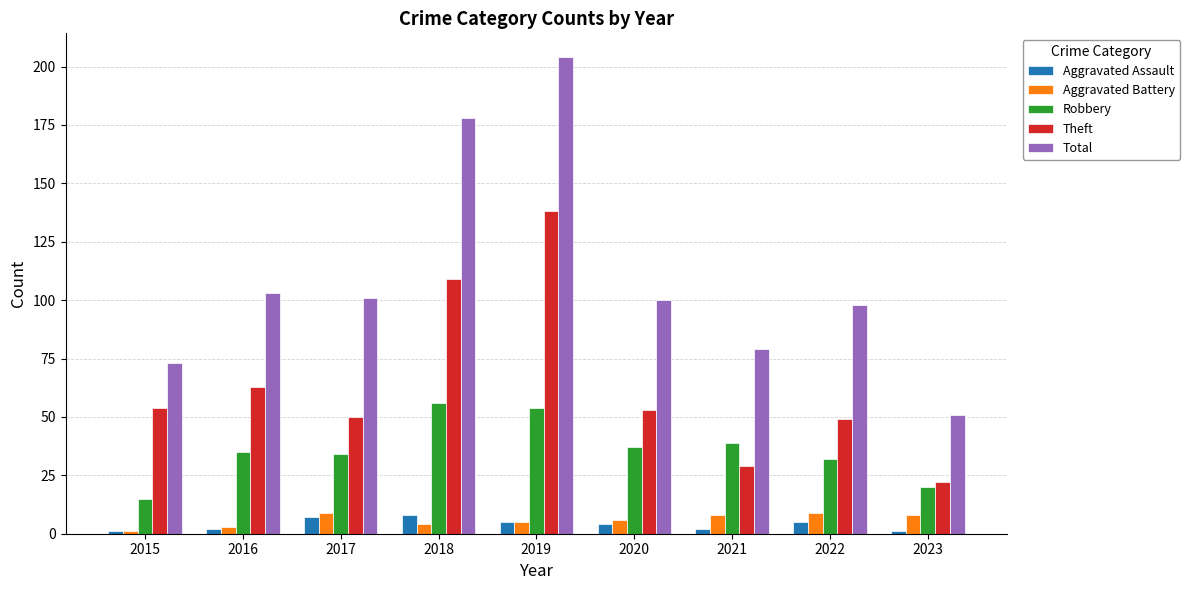

What is the sum of the Robbery values at 2019 and 2023?

74